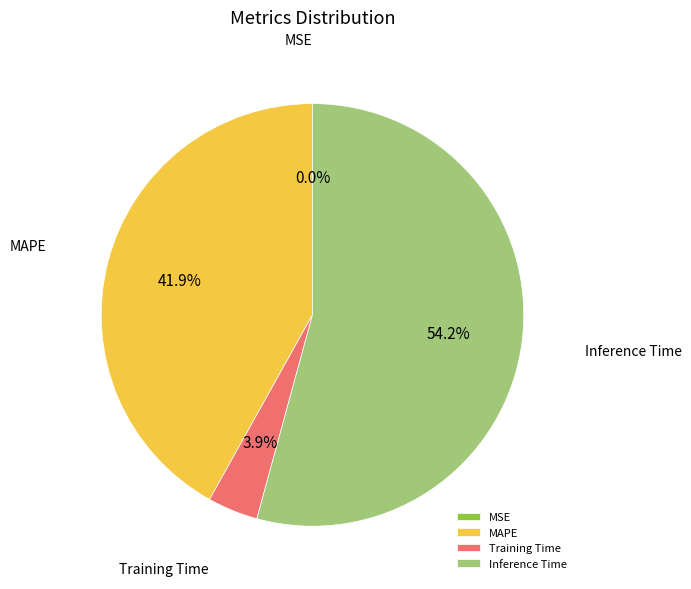

Which category has the biggest portion of the pie?

Inference Time